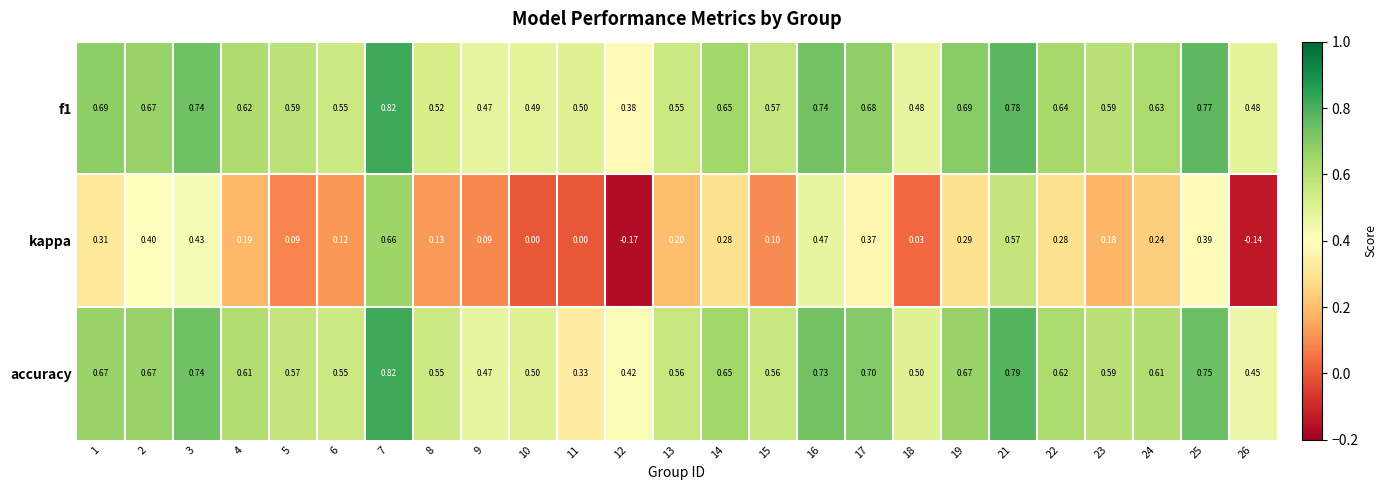

Between 11 and 25, which series saw the biggest shift?

accuracy